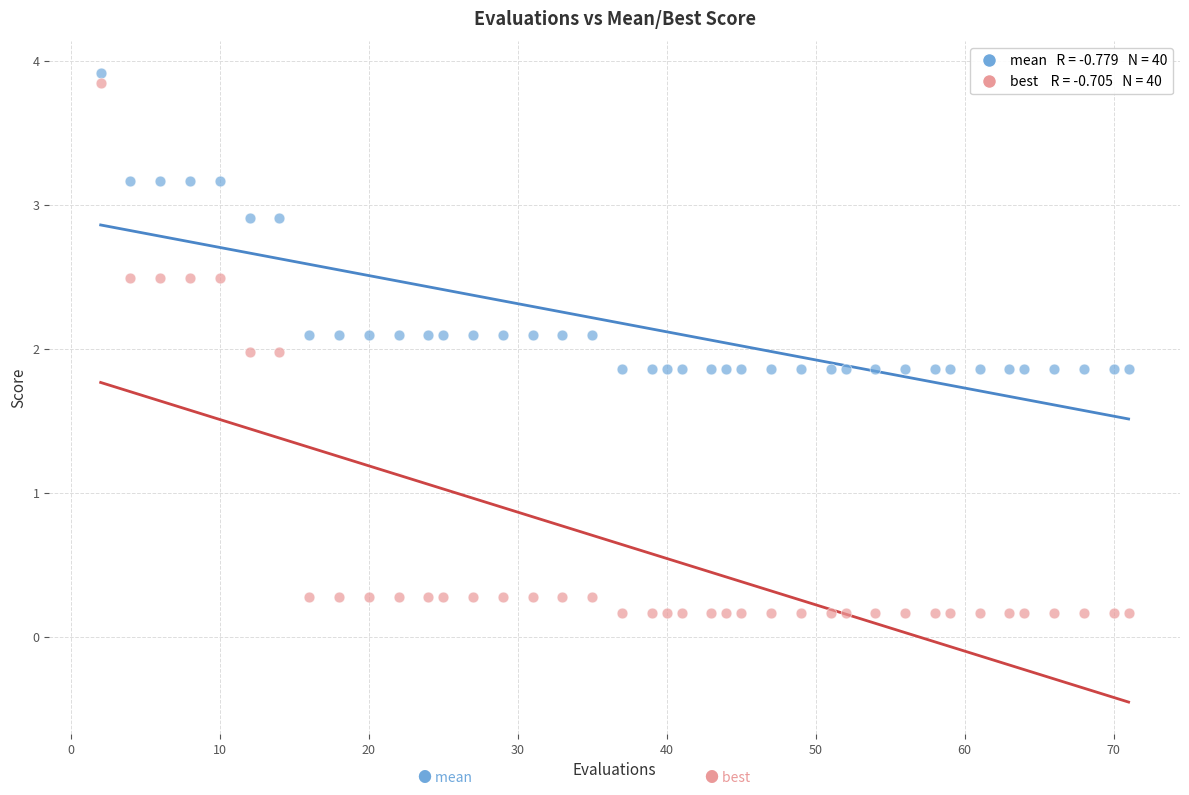

Across all data points, what is the range of Y values (max minus min)?

3.7